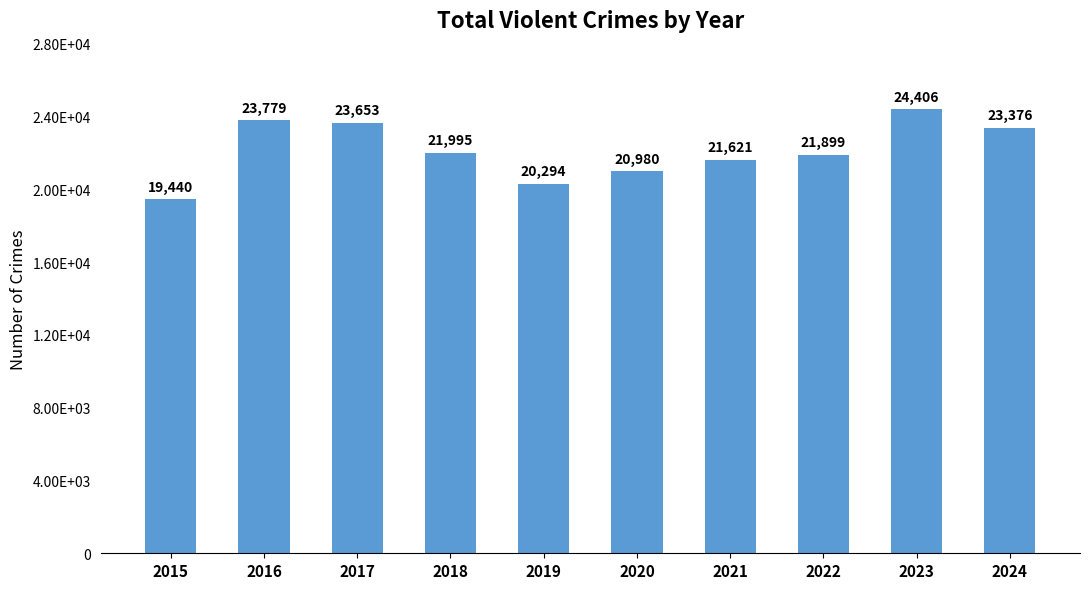

What is the difference between the second highest and second lowest values?

3485